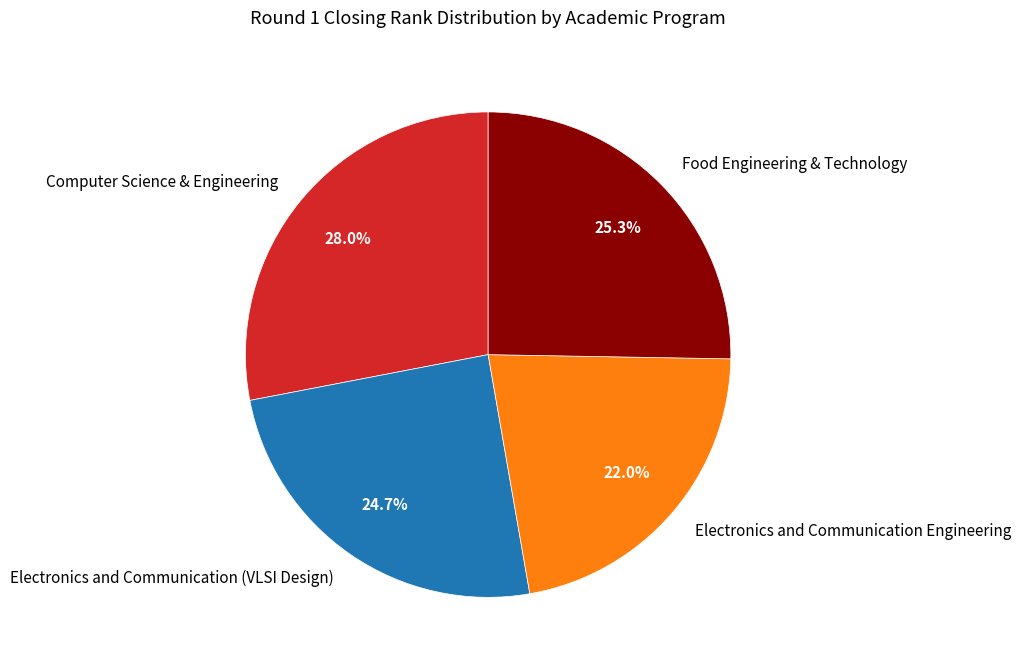

To the nearest percent, what is the difference between the largest and smallest slice percentages?

6%